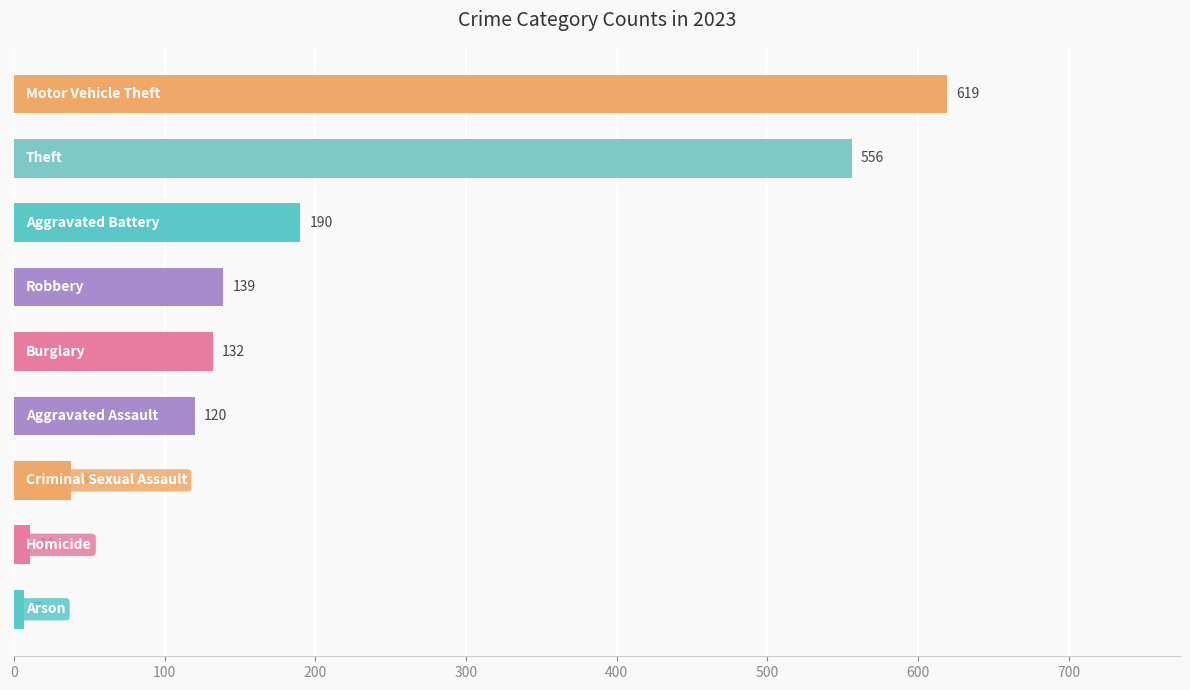

Reading top to bottom, what are all the values shown in this chart?

619	556	190	139	132	120	38	11	7